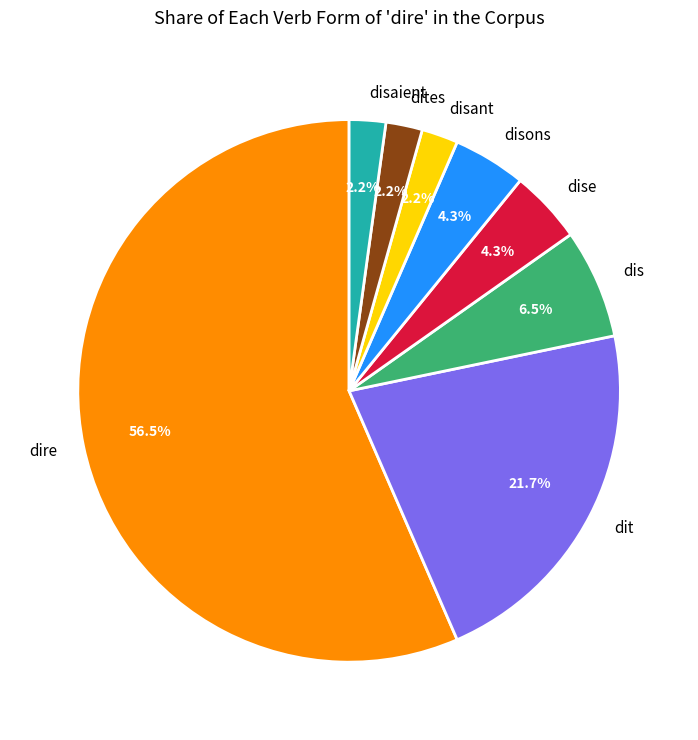

Is there any slice that represents more than half of the pie?

Yes